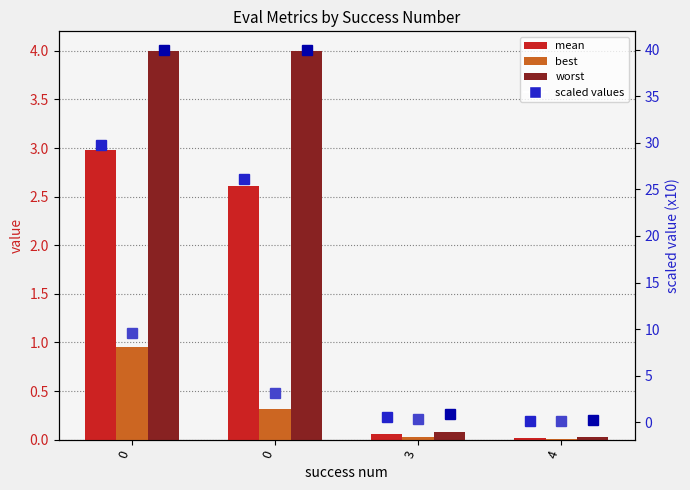

Which series has the largest range (max minus min)?

worst (scaled)